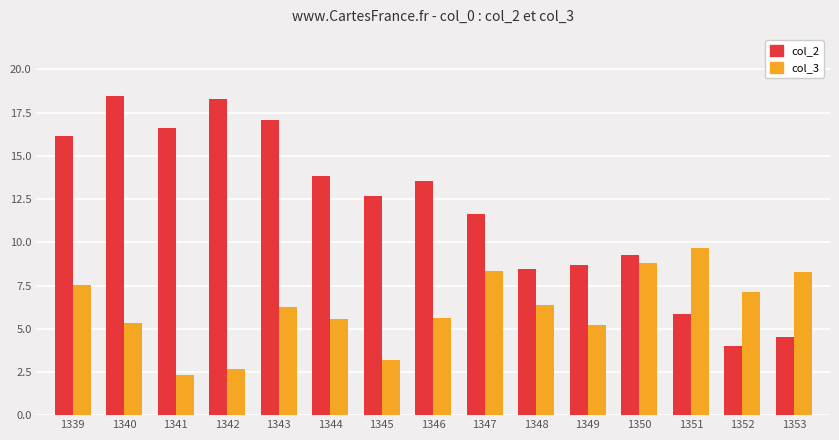

What is the value of the col_2 bar at the 1st from the left?

16.1